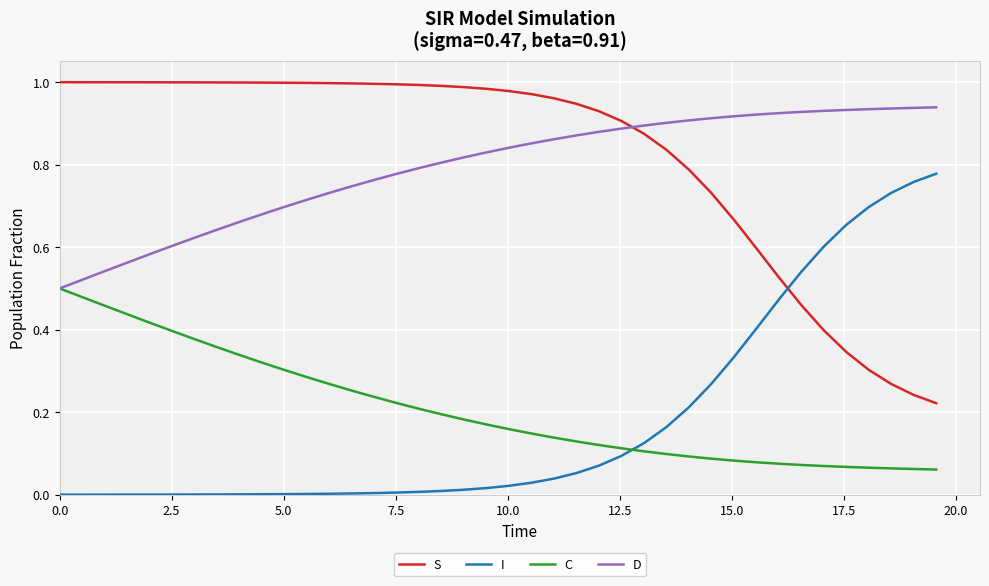

List the series in order of their peak value, lowest first.

C, I, D, S